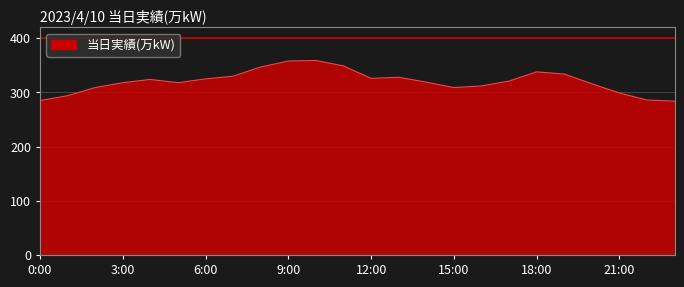

What is the greatest value displayed?

359